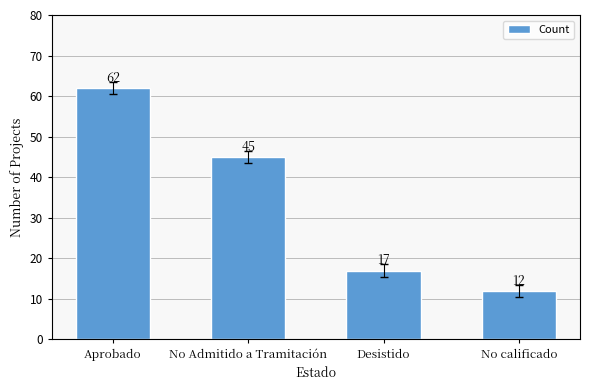

What is the label of the 3rd bar from the left?

Desistido